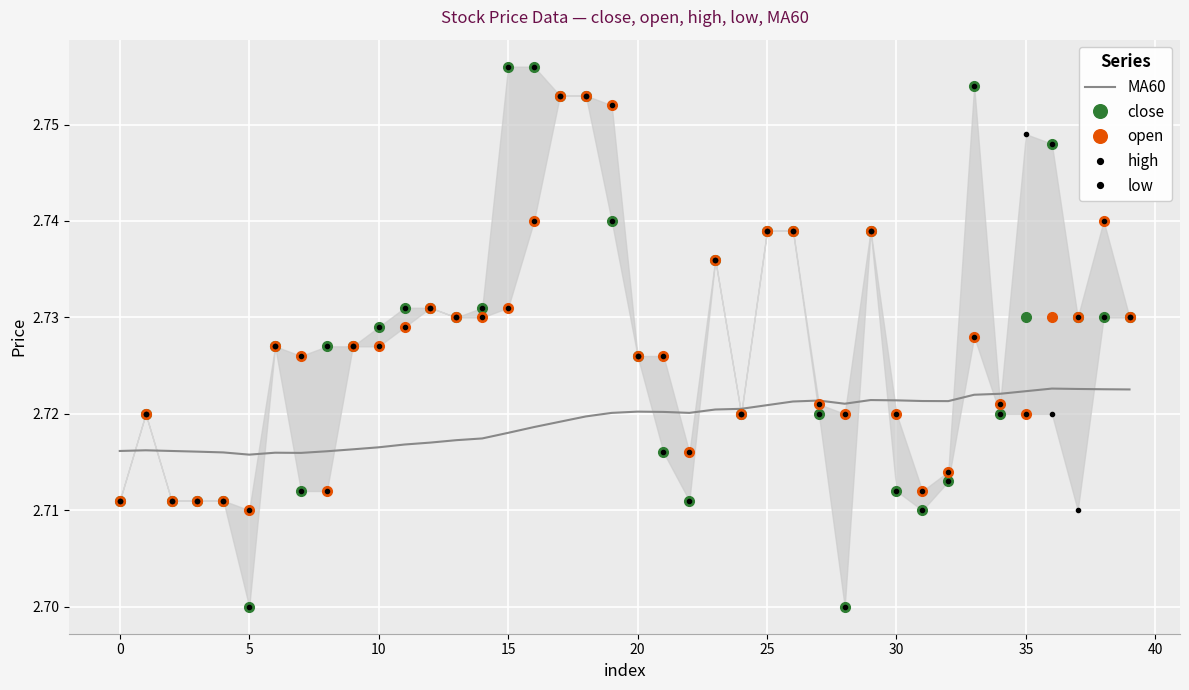

True or false: high has more than 2 interior local peaks.

True